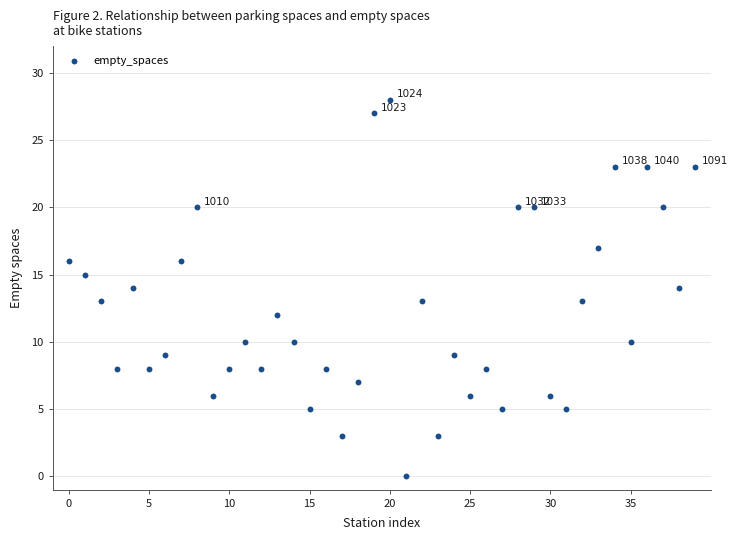

What is the range of Y values (max minus min)?

28